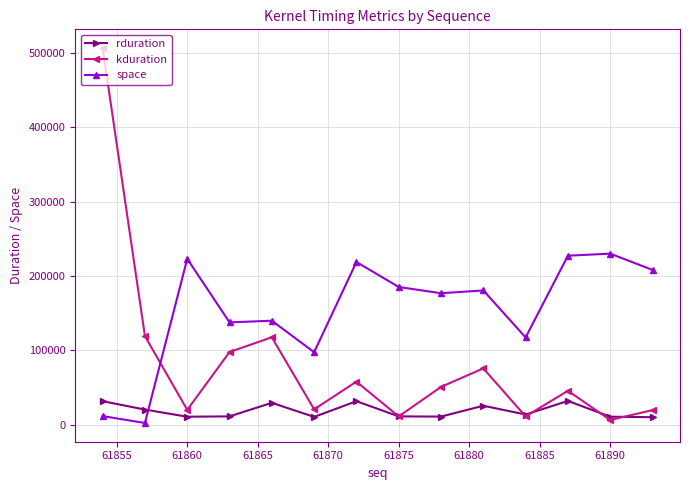

What is the difference between the second highest and minimum values in the rduration series?

21559